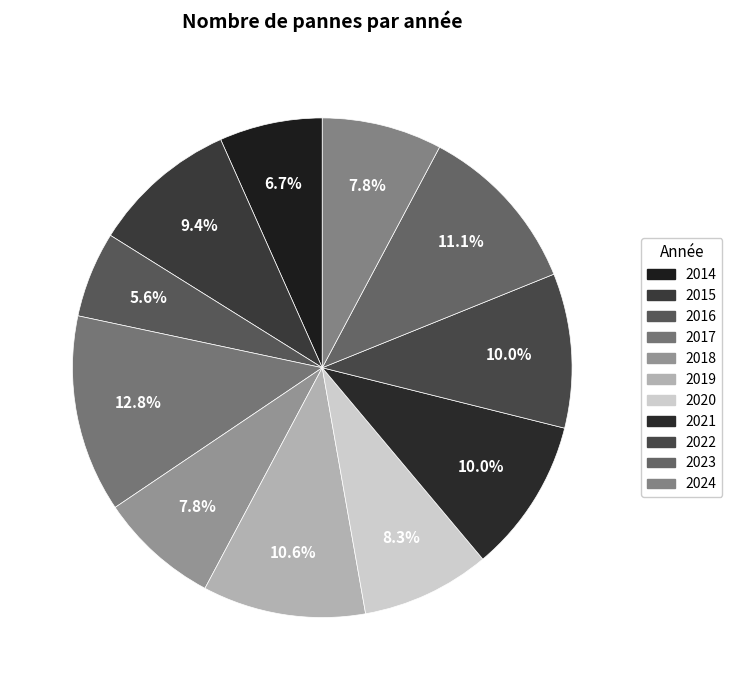

To the nearest percent, what percentage of the pie is 2014?

7%